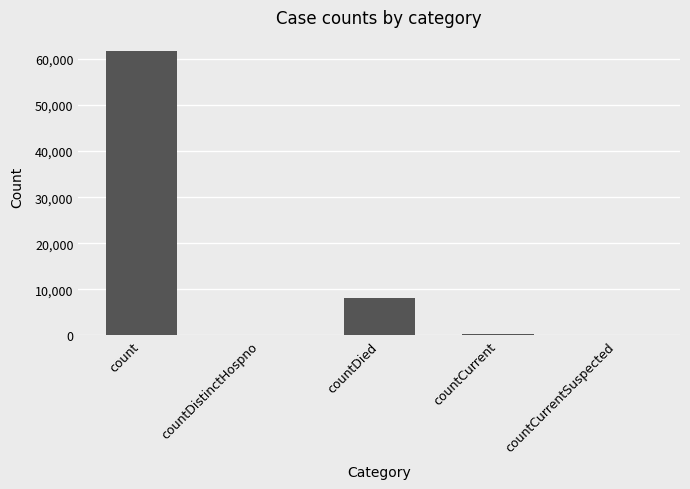

Is it true that the value at count is 61705?

True